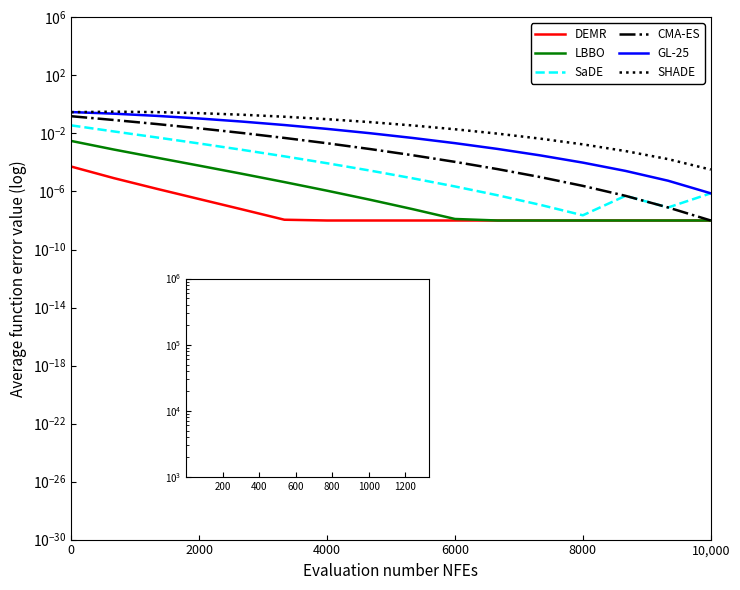

Is it true that SaDE equals 0.0 at 4000?

True